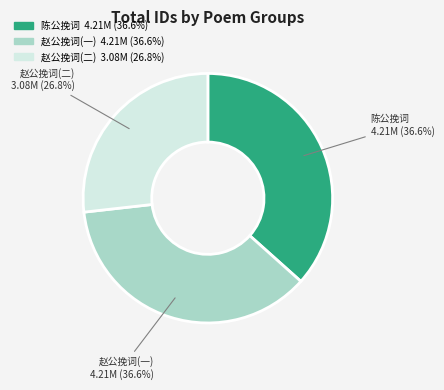

Does any single category account for the majority?

No